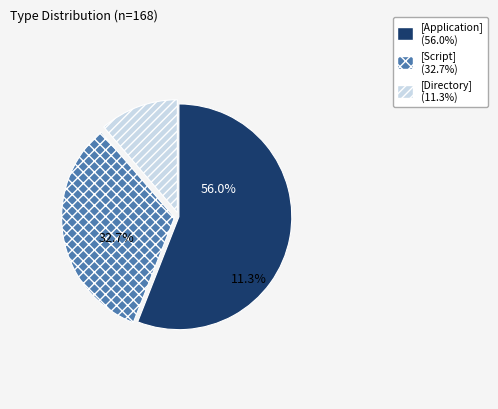

What is the smallest slice in the pie chart?

[Directory]